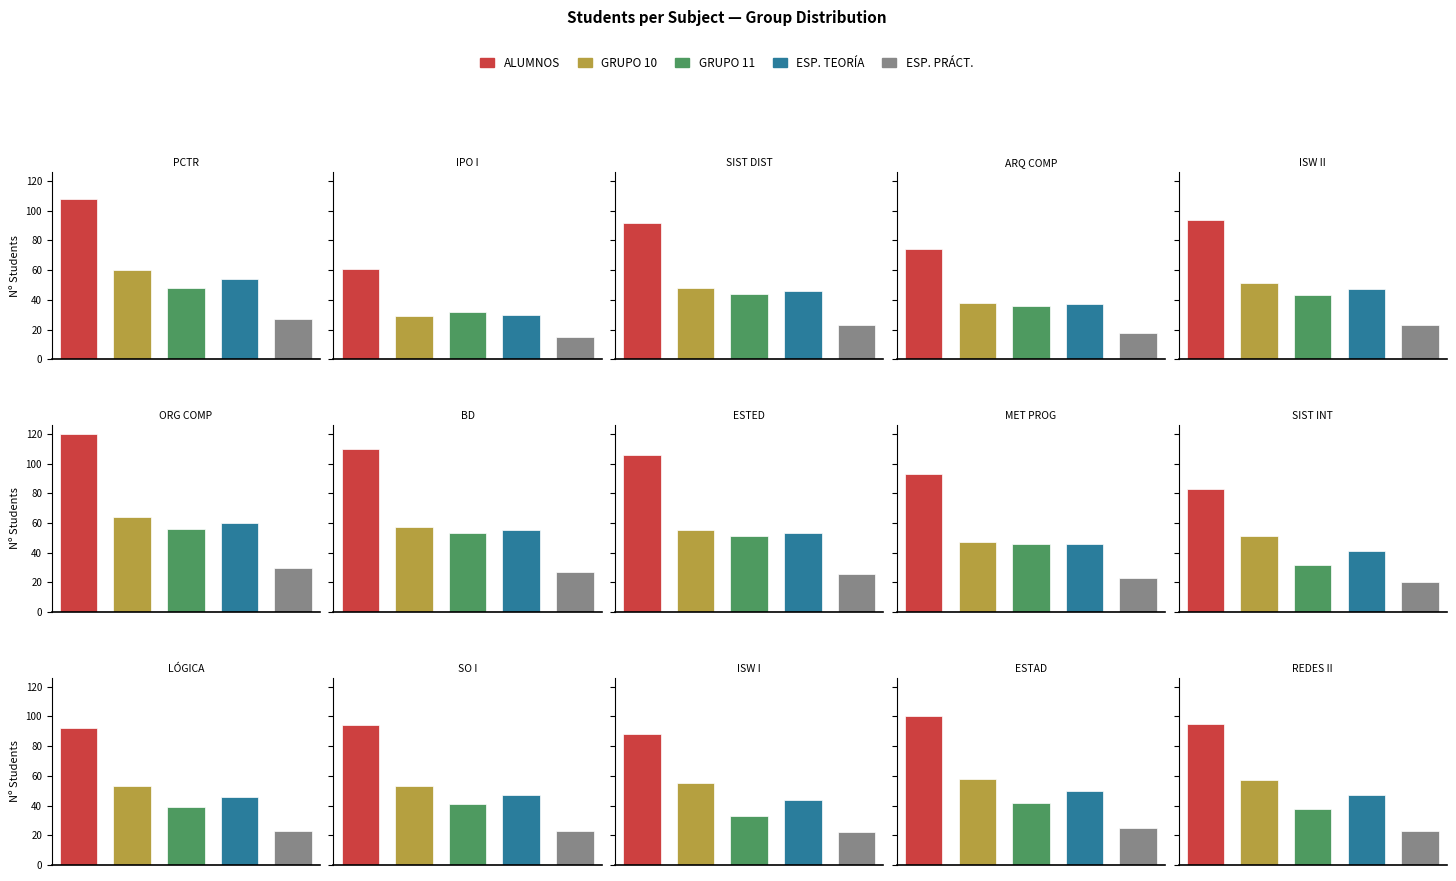

The value of ESP_TEORIA at LÓGICA is 46. True or false?

True